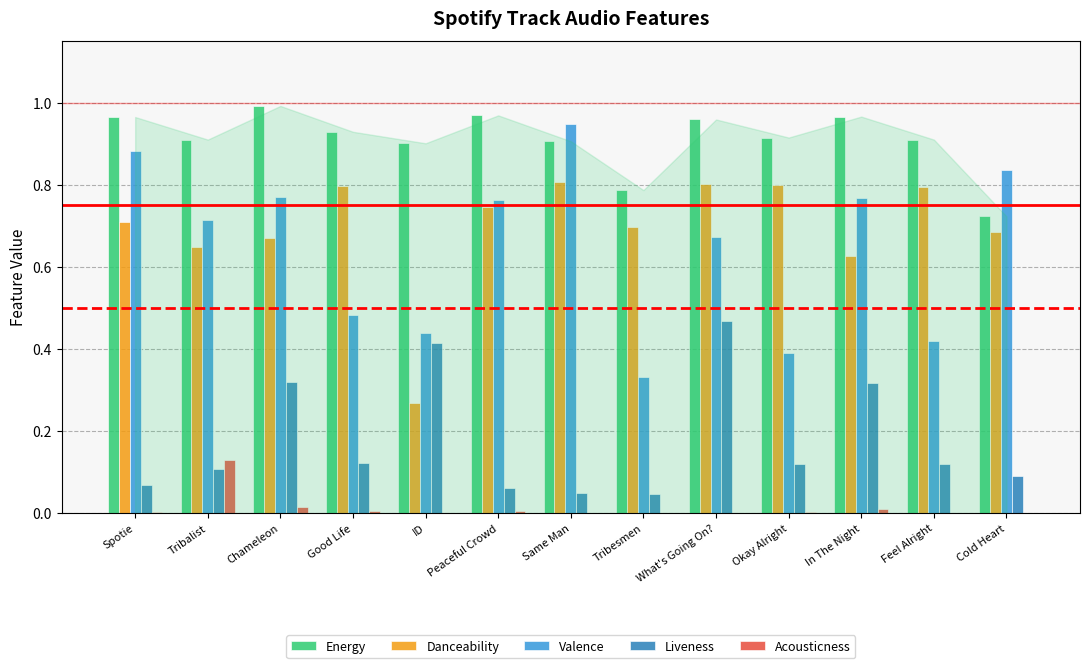

Is the value of Liveness at Peaceful Crowd greater than the value of Valence at Chameleon?

No